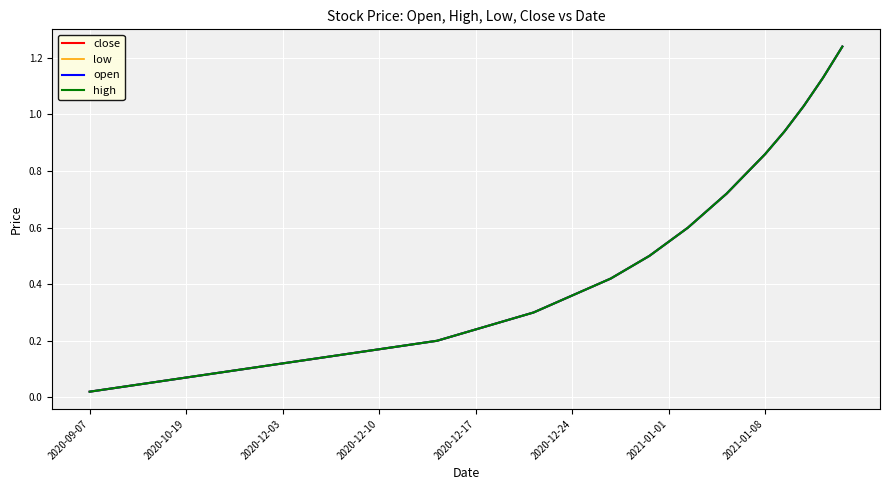

True or false: high and close cross at least once.

False